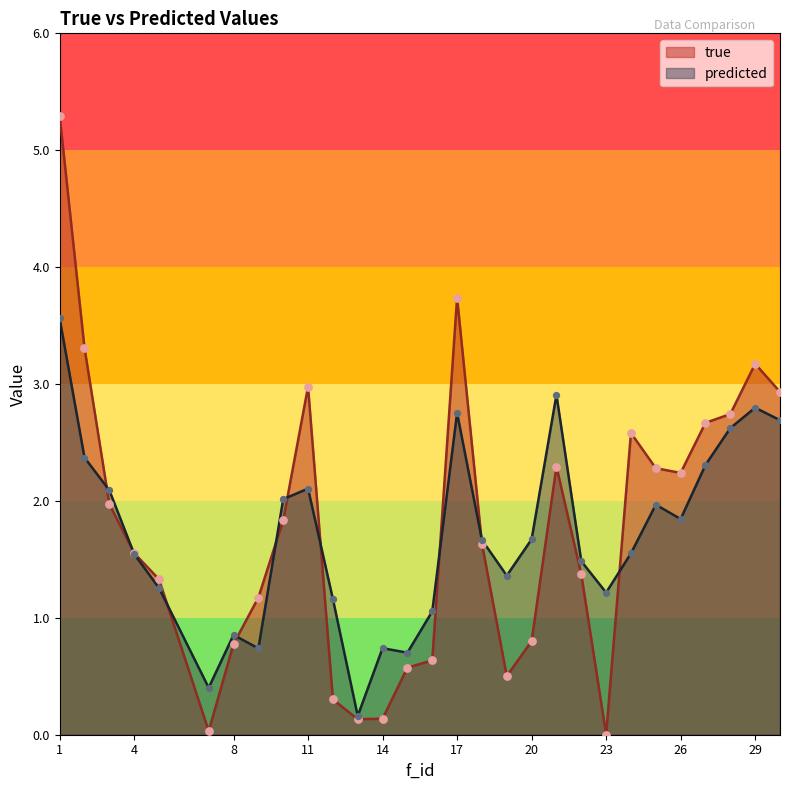

Which series has the largest total across all categories?

true